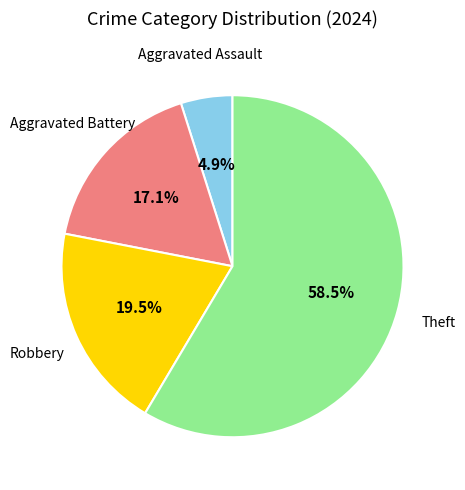

Does any single category account for the majority?

Yes